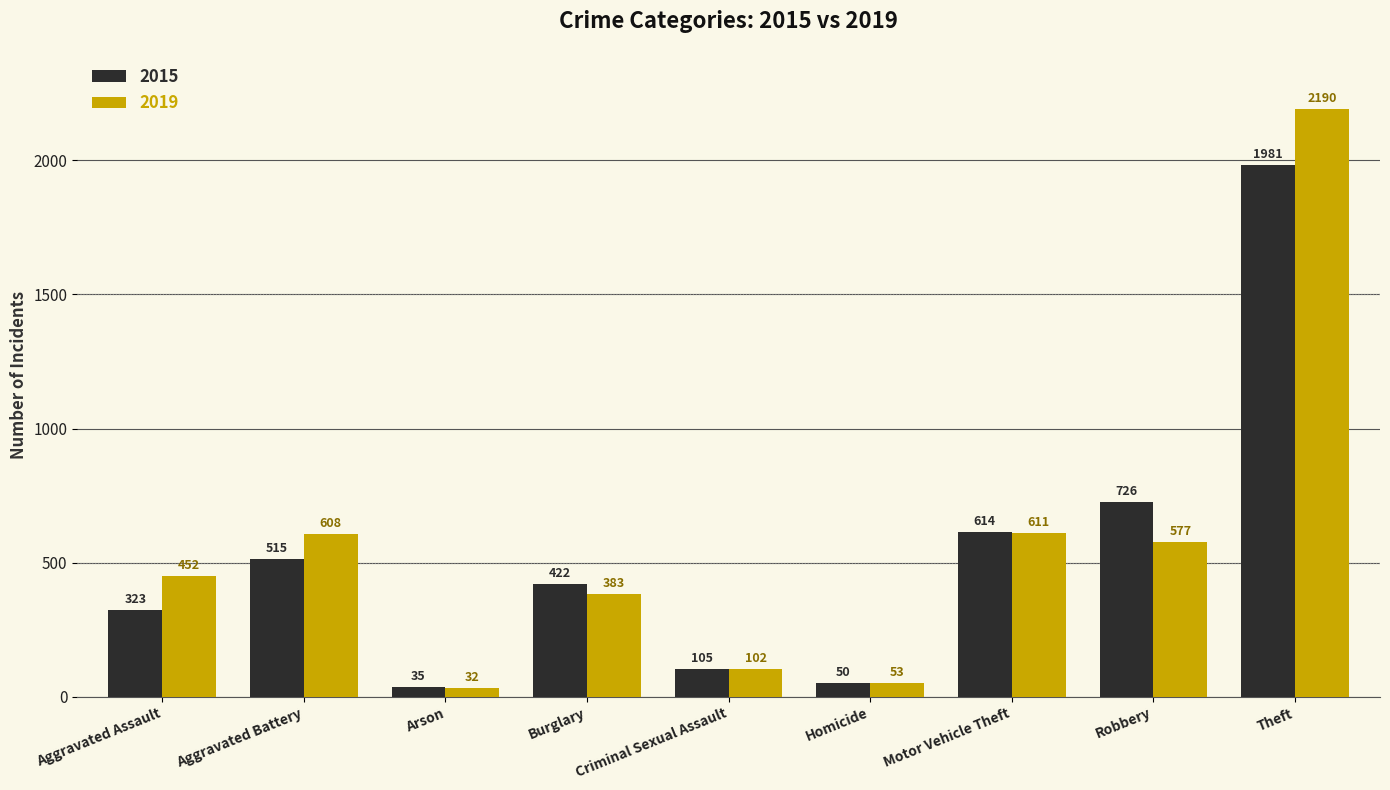

What is the value of the 2015 bar at the 7th from the left?

614